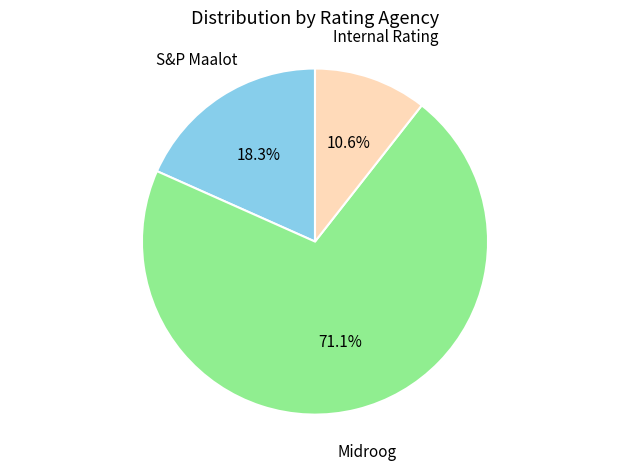

Do Internal Rating and S&P Maalot together represent more than half of the pie?

No